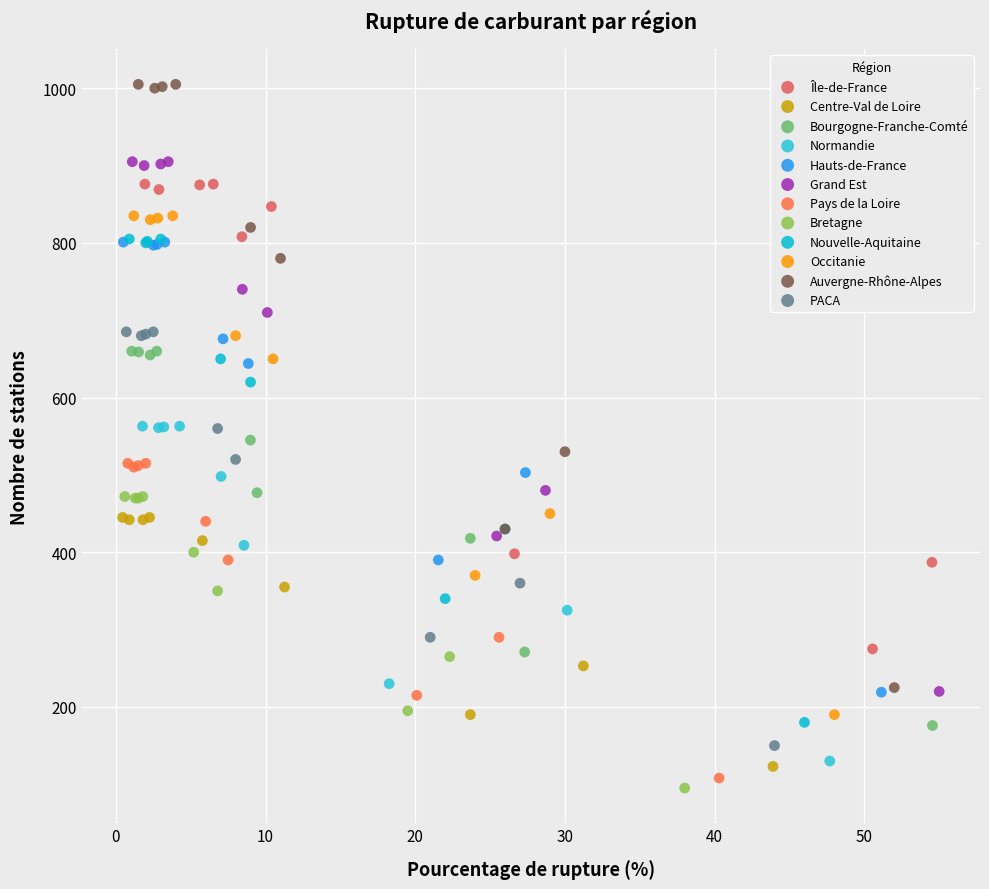

Which series has the largest Y range (max minus min)?

Auvergne-Rhône-Alpes